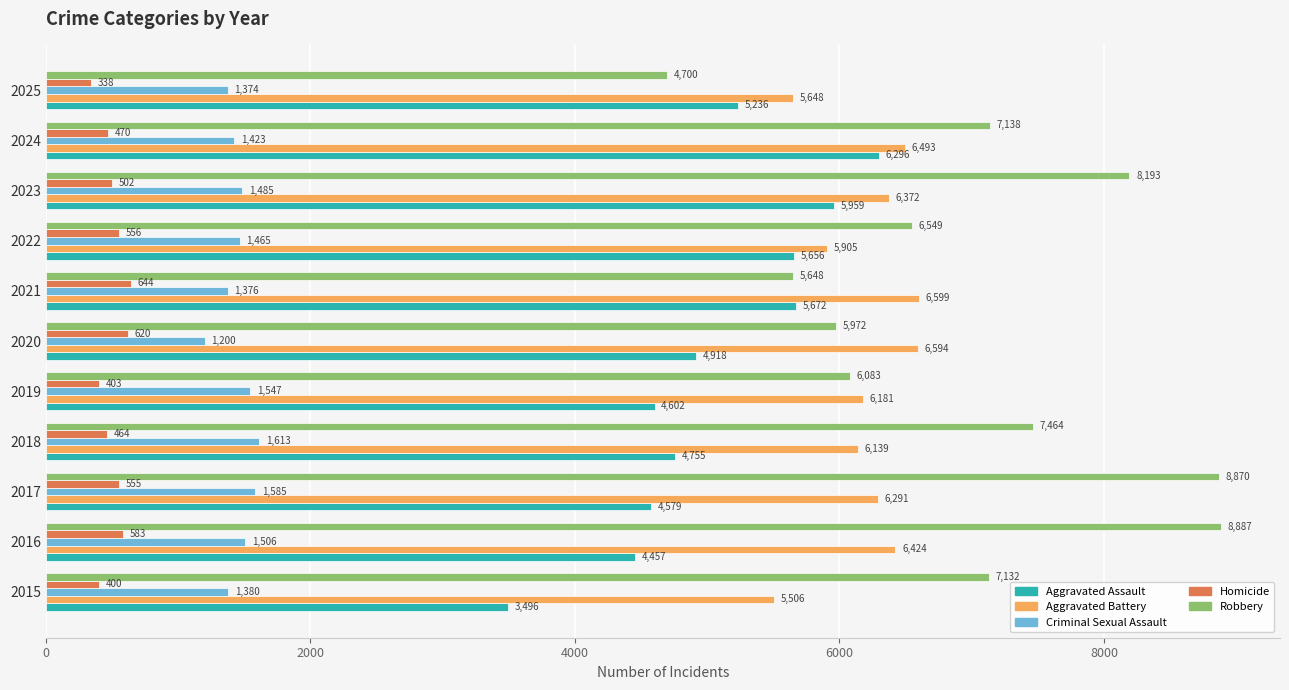

Rank the series at 2021 from highest to lowest value.

Aggravated Battery, Aggravated Assault, Robbery, Criminal Sexual Assault, Homicide